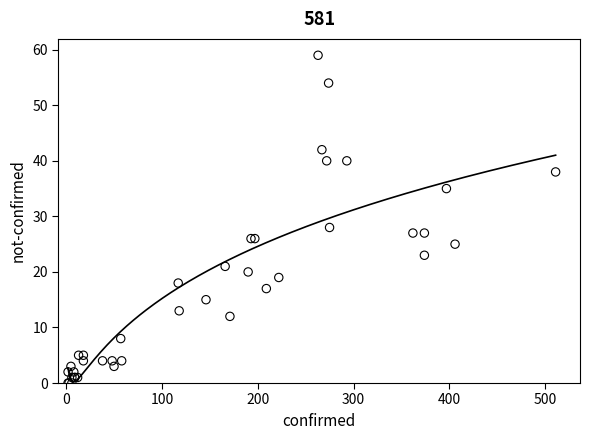

What Y value in the scatter plot is closest to 29?

28